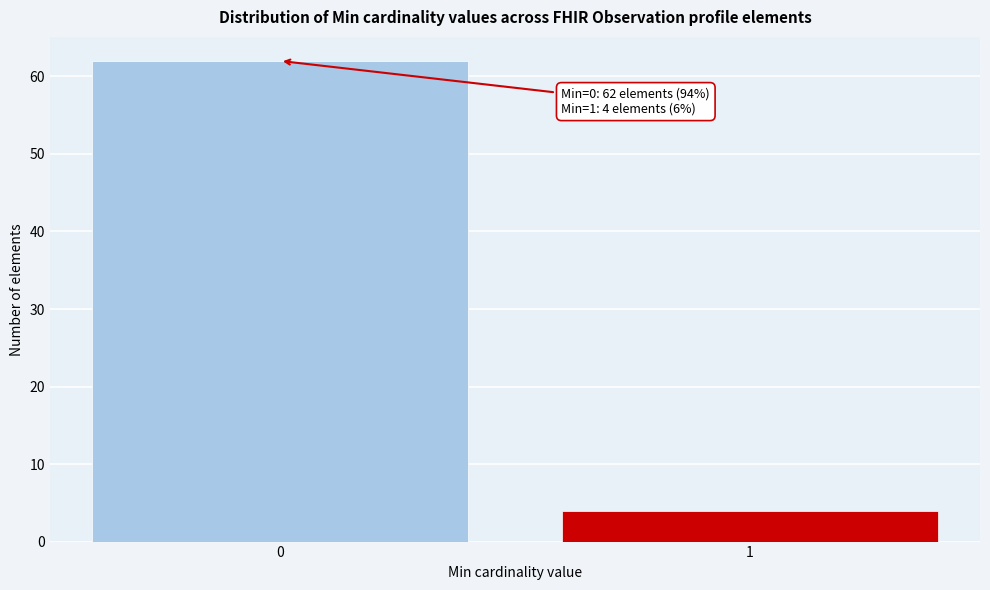

Reading right to left, extract all data points from this chart.

1=4	0=62